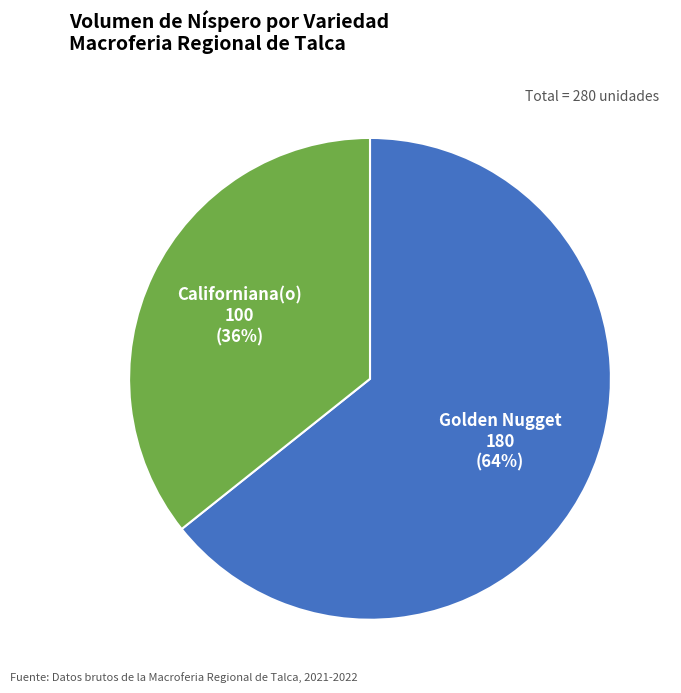

To the nearest percent, what is the average slice percentage?

50%